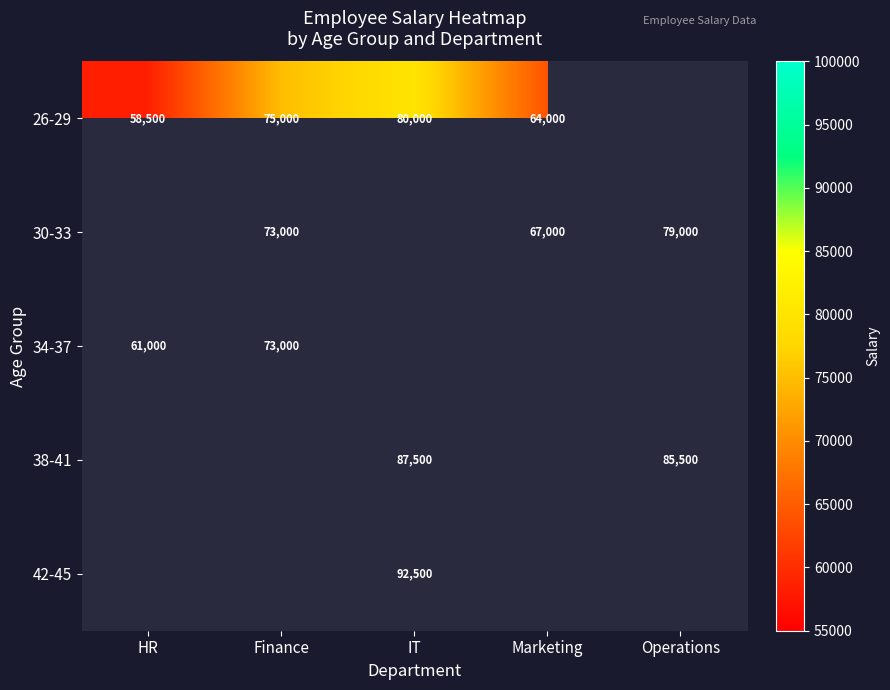

The 42-45 series shows 143239 at IT. True or false?

False